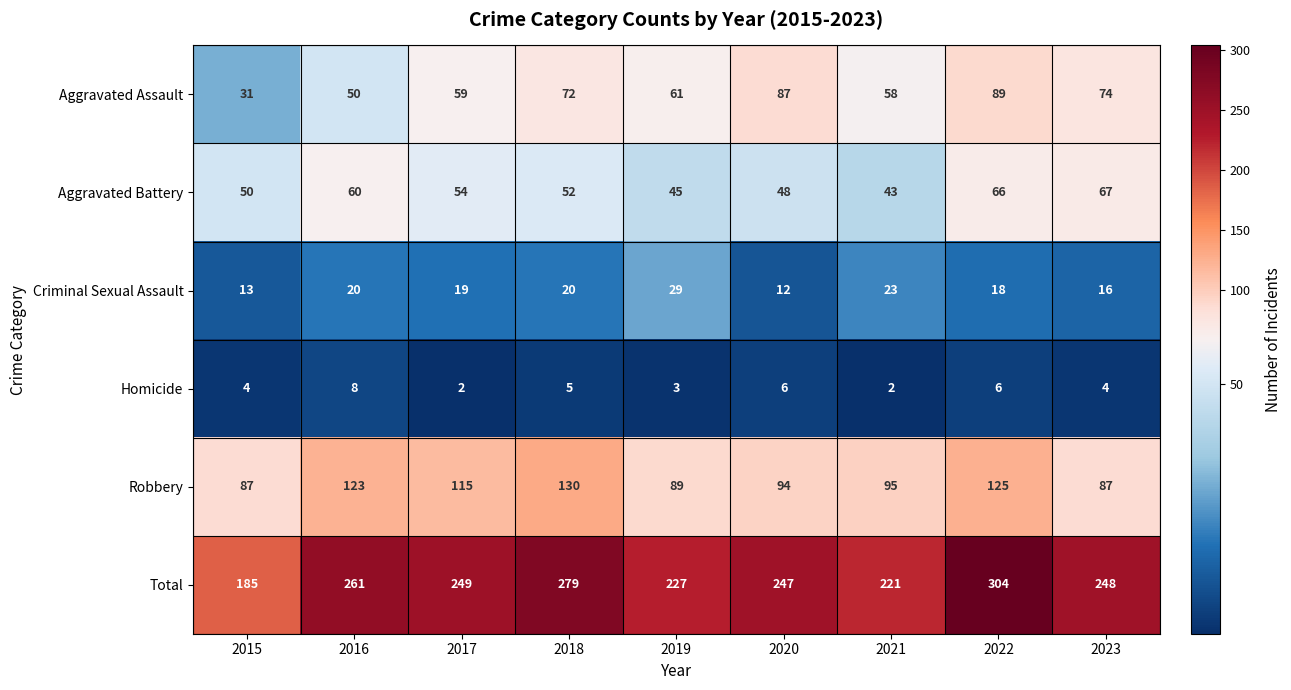

Which series has the largest total across all categories?

Total